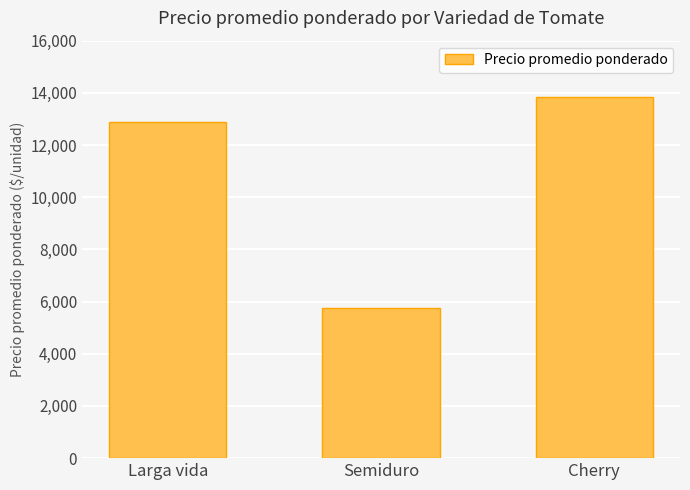

How many data points does each series have?

3